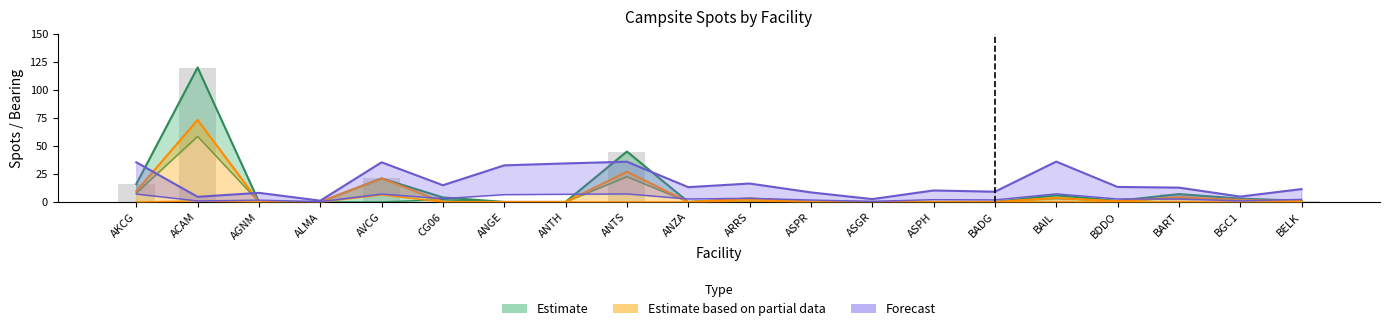

What is the maximum value for spots_20?

58.5